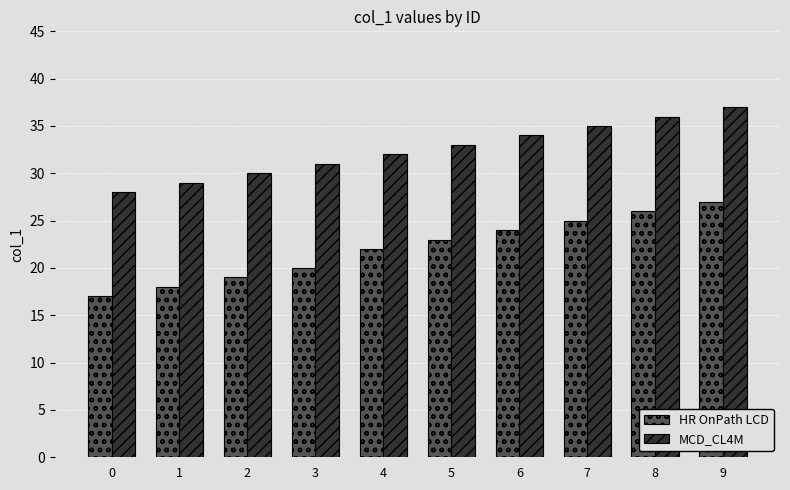

Which category has the highest value in the HR OnPath LCD series?

9